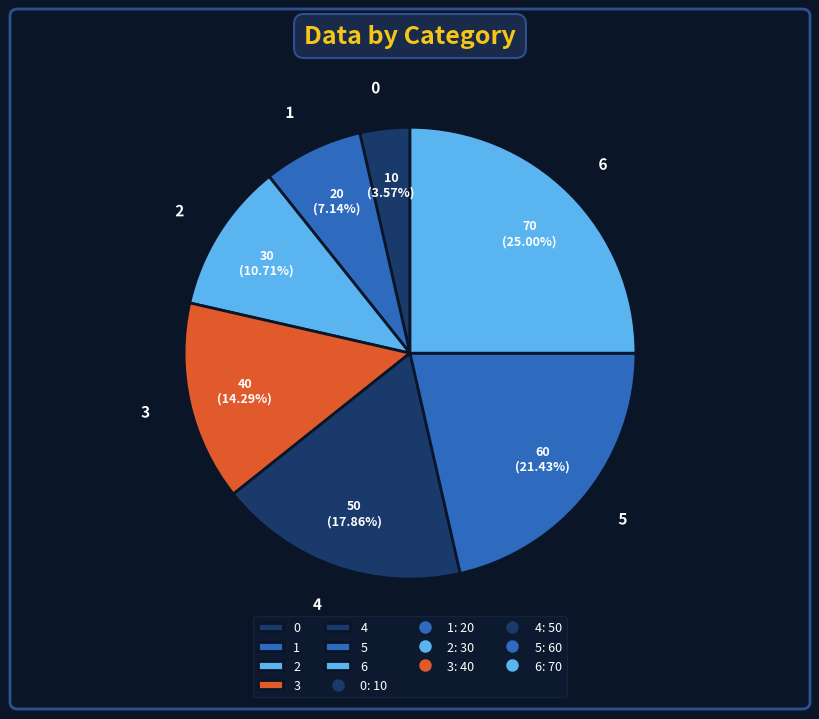

Is there a majority slice in this chart?

No